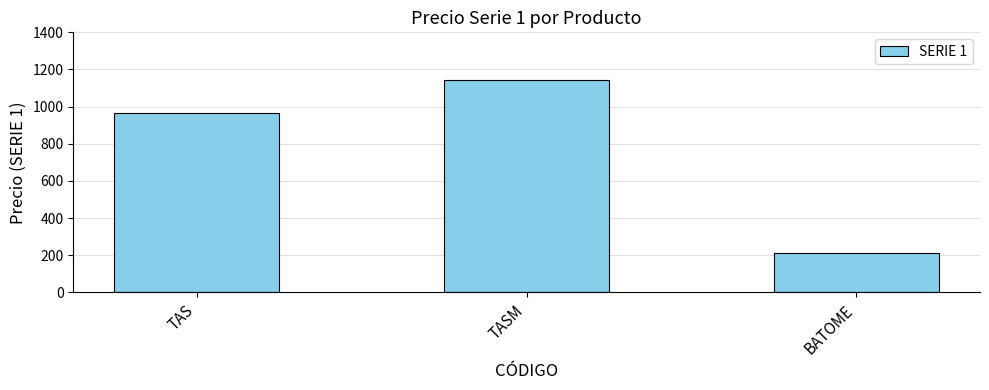

List the labels in order of value, largest first.

TASM, TAS, BATOME